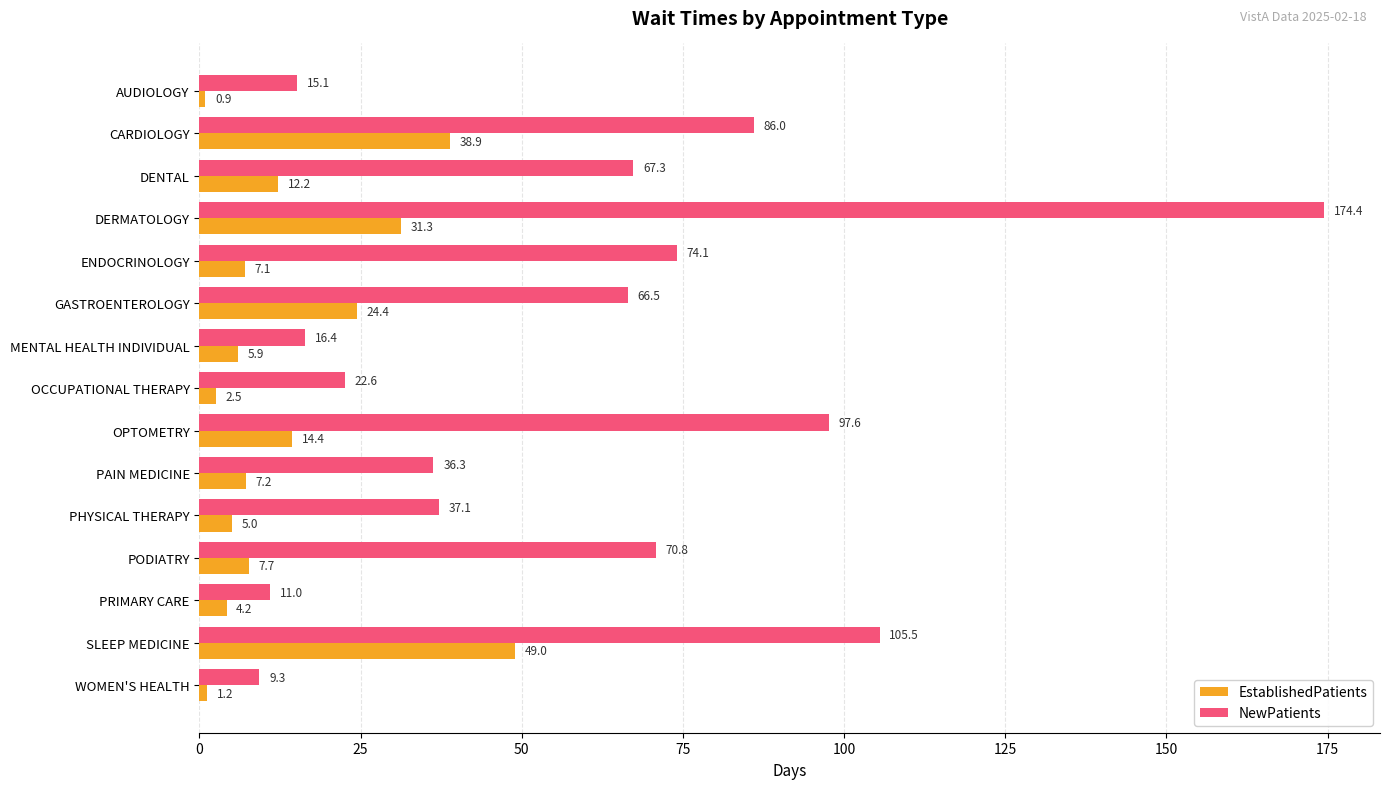

Rank the categories by EstablishedPatients value from highest to lowest.

SLEEP MEDICINE, CARDIOLOGY, DERMATOLOGY, GASTROENTEROLOGY, OPTOMETRY, DENTAL, PODIATRY, PAIN MEDICINE, ENDOCRINOLOGY, MENTAL HEALTH INDIVIDUAL, PHYSICAL THERAPY, PRIMARY CARE, OCCUPATIONAL THERAPY, WOMEN'S HEALTH, AUDIOLOGY